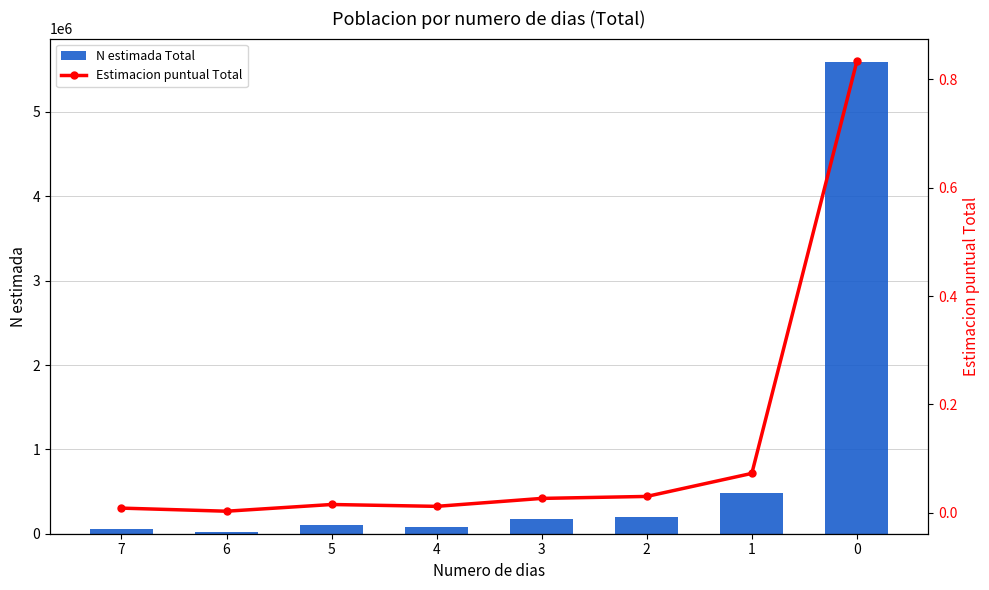

Reading right to left, transcribe all the data shown in this chart.

N estimada Total: 0=5590849.0	1=485777.0	2=200318.0	3=175914.0	4=77506.0	5=100455.0	6=17301.0	7=55613.0
Estimacion puntual Total: 0=0.8	1=0.1	2=0.0	3=0.0	4=0.0	5=0.0	6=0.0	7=0.0